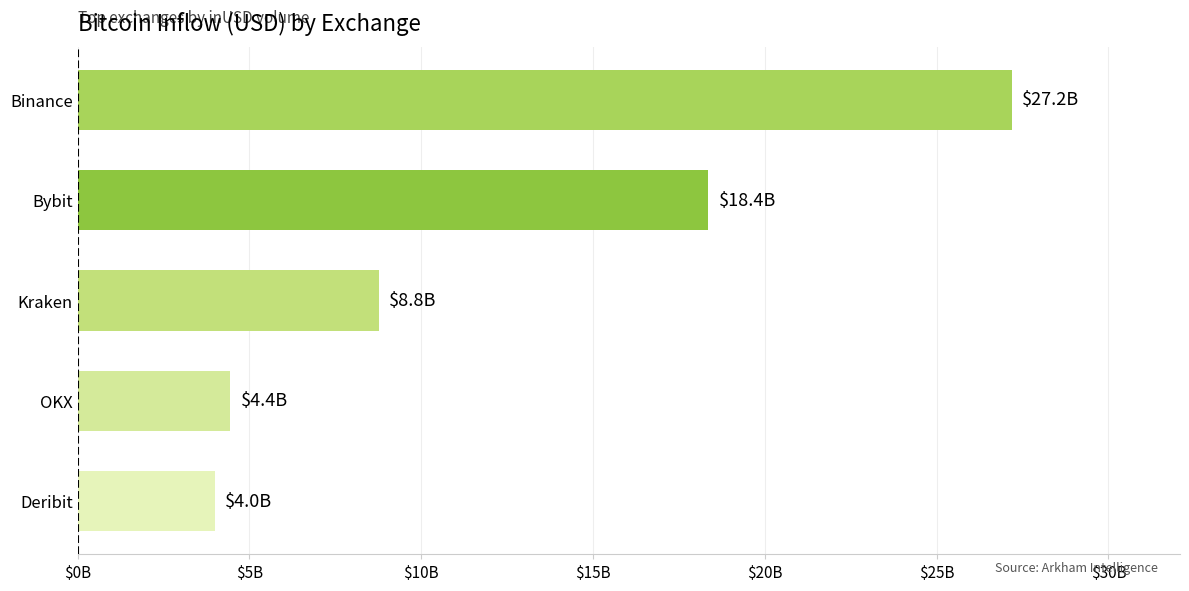

Which category has the lowest value across all series?

Deribit